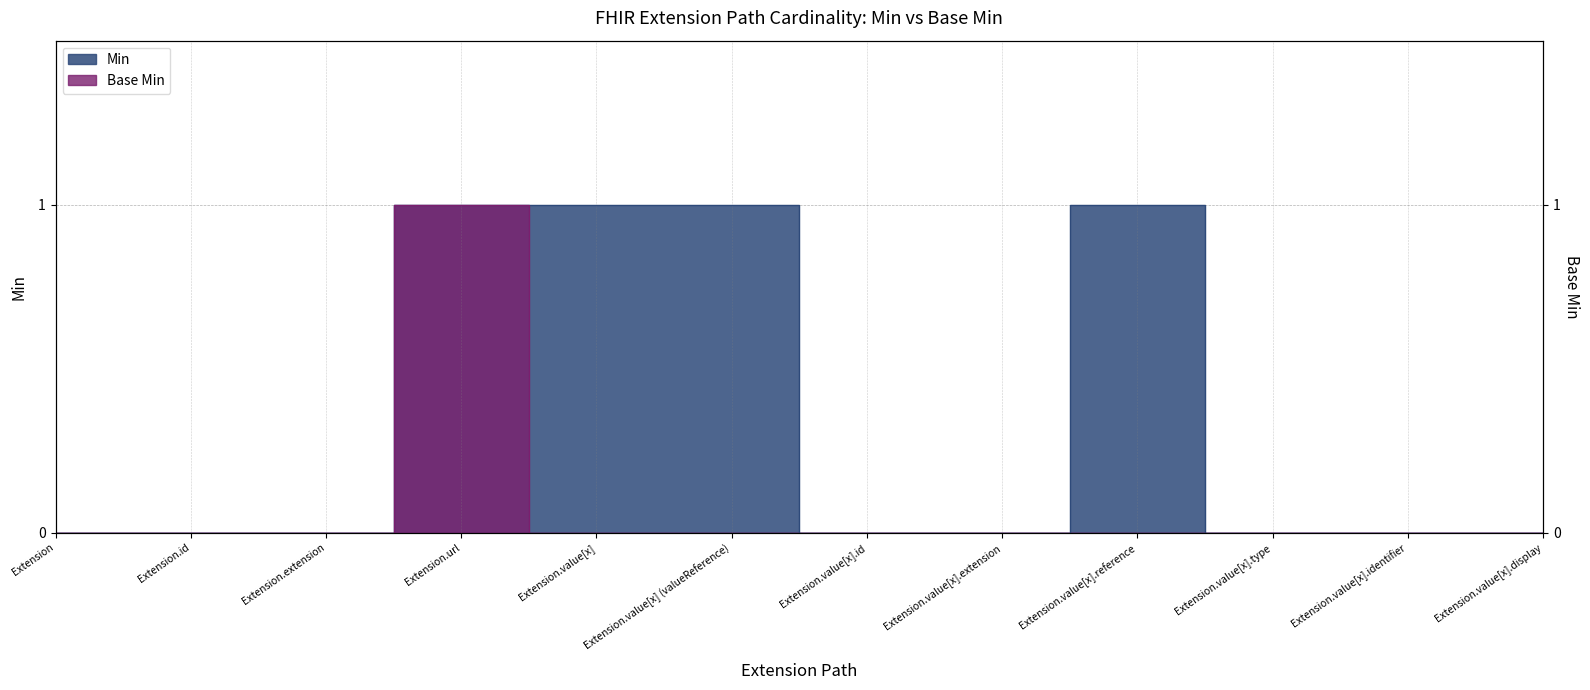

The value of Base Min at Extension is 0. True or false?

True